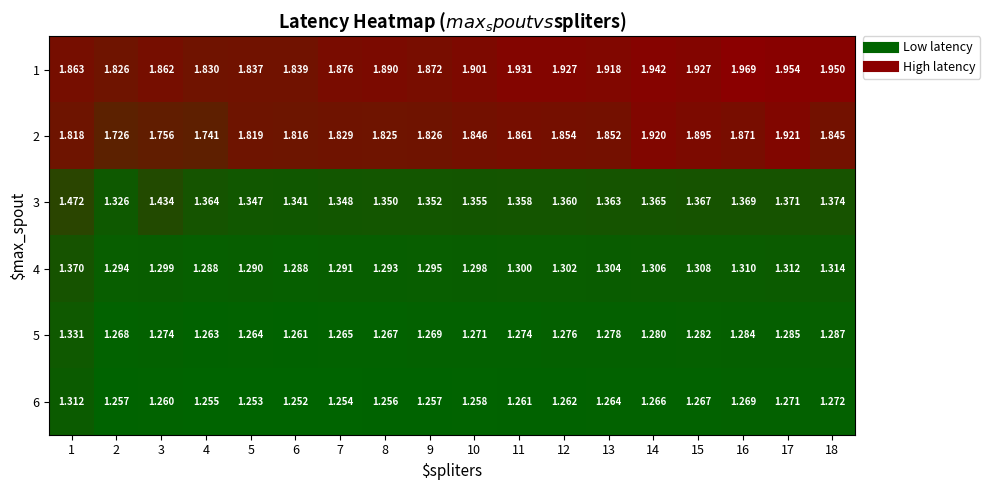

Which series has the largest total across all categories?

1